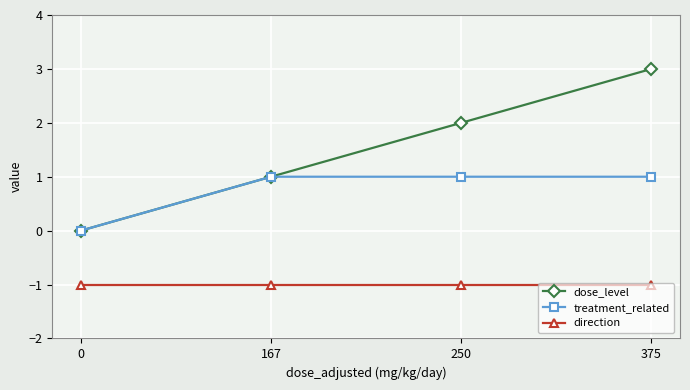

What is the value of the direction point at the 4th from the left?

-1